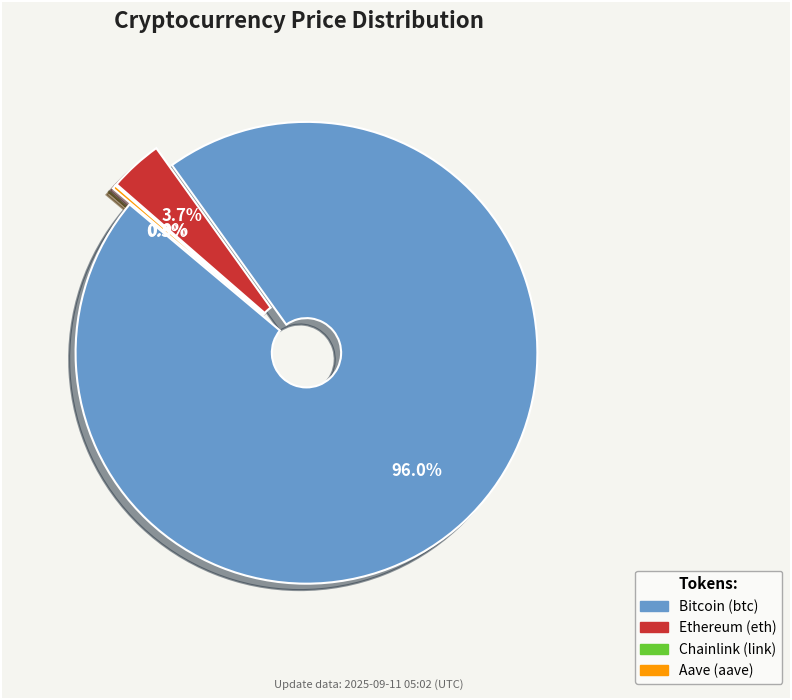

What is the smallest slice in the pie chart?

Chainlink (link)